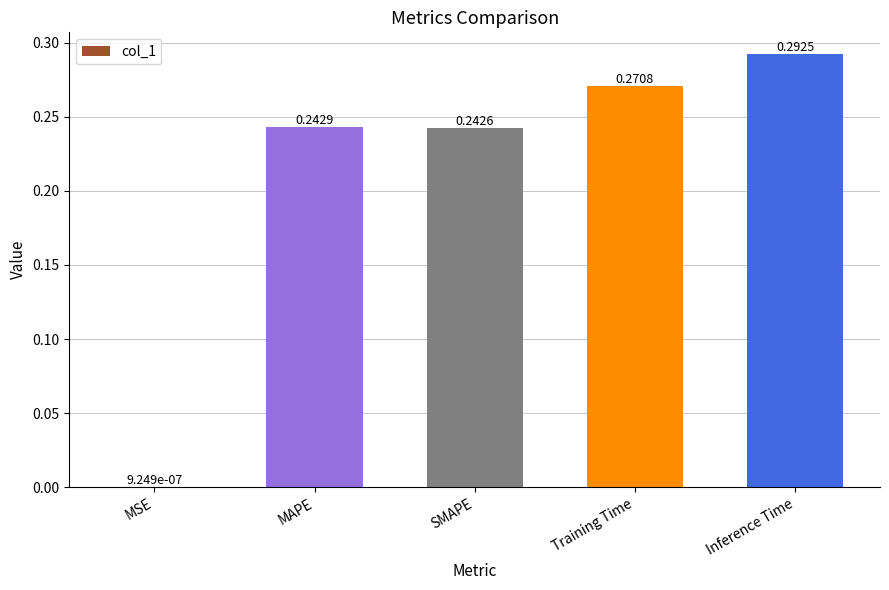

What is the change in value from MSE to Inference Time?

+0.3